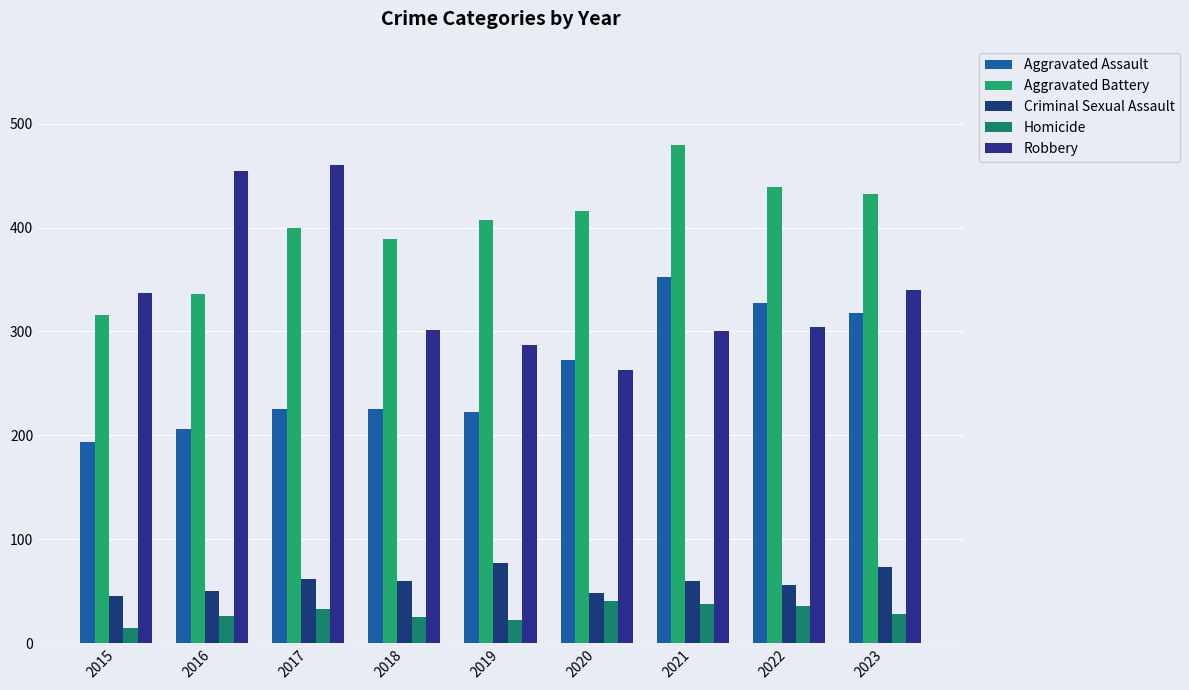

What is the sum of the Robbery values at 2020 and 2019?

550